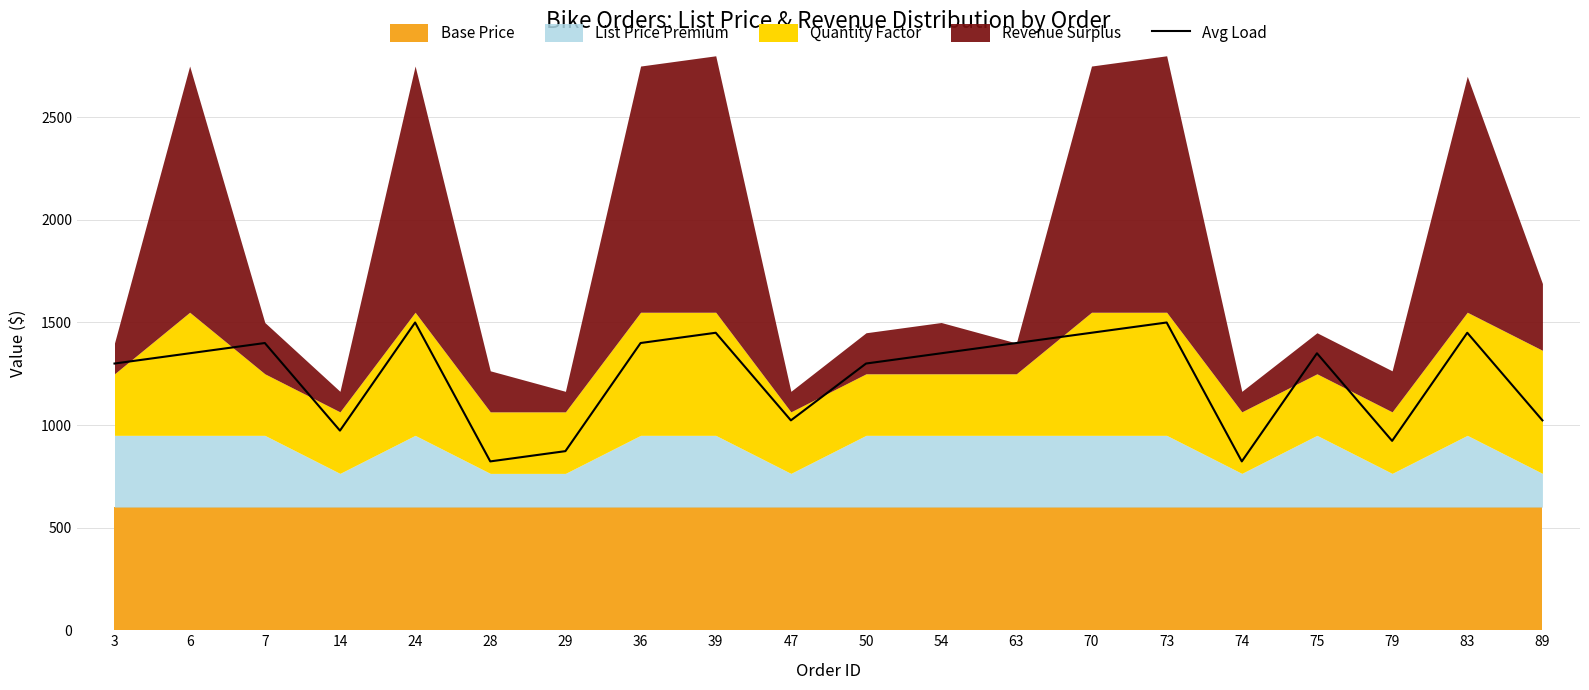

Where does the data first go above 1349?

6